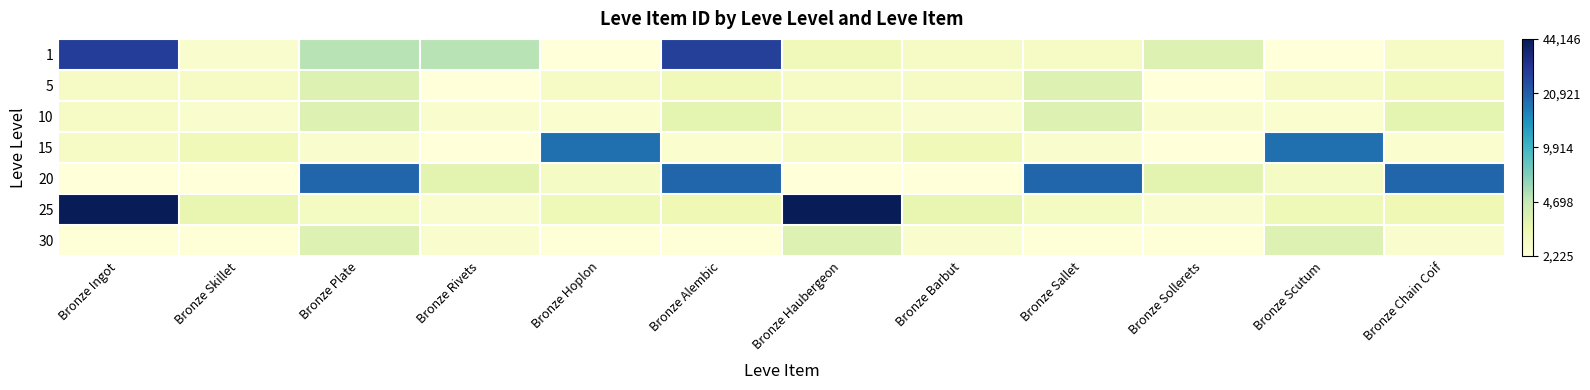

At Bronze Hoplon, list the series in order from largest to smallest.

15, 25, 20, 5, 10, 30, 1